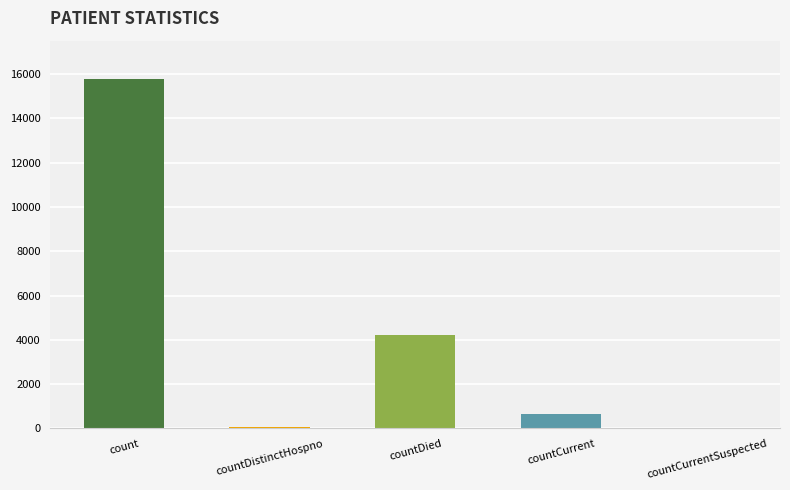

How many bars are there in total?

5